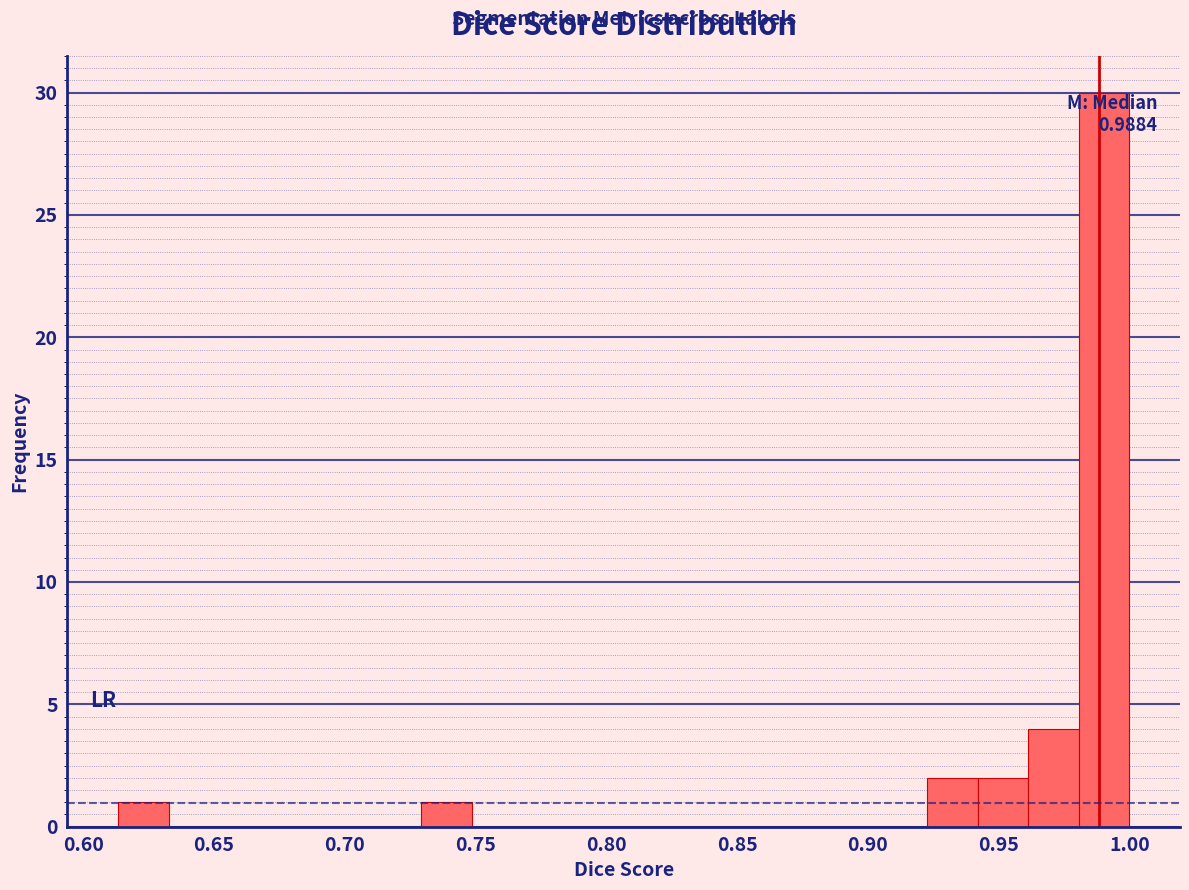

Read against the x-axis, roughly where is the centre of the tallest bar?

0.990